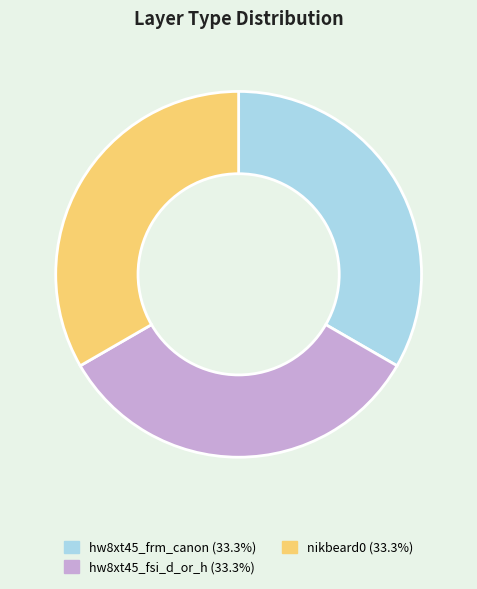

Is there any slice that represents more than half of the pie?

No